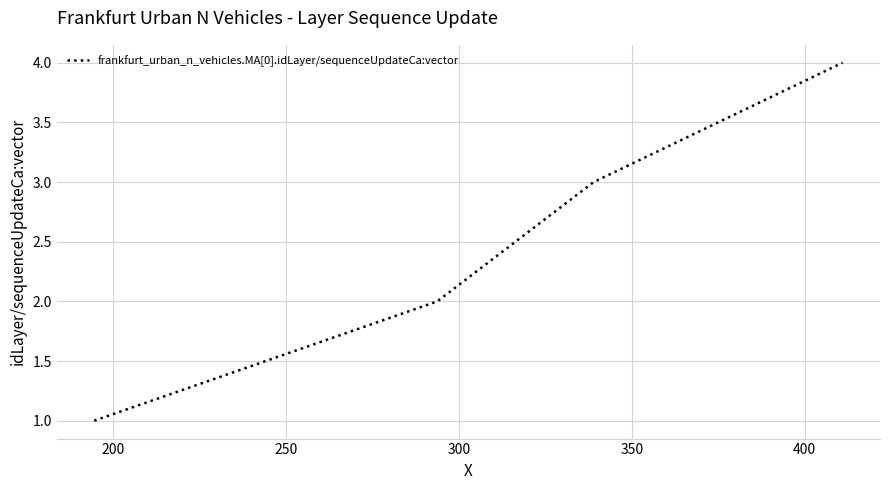

What is the difference between the maximum and minimum values?

3